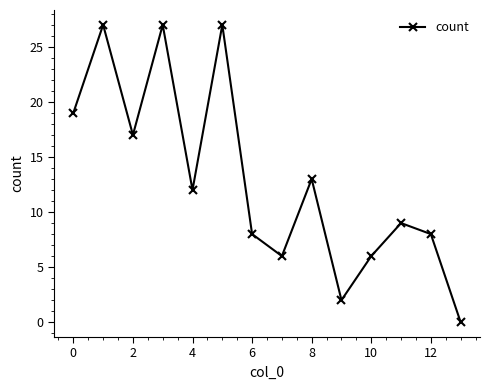

How many lines are shown in the chart?

1